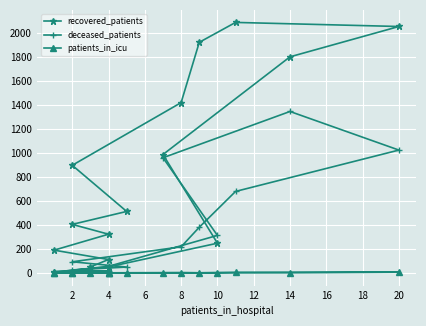

How many data points in deceased_patients are above 94?

7